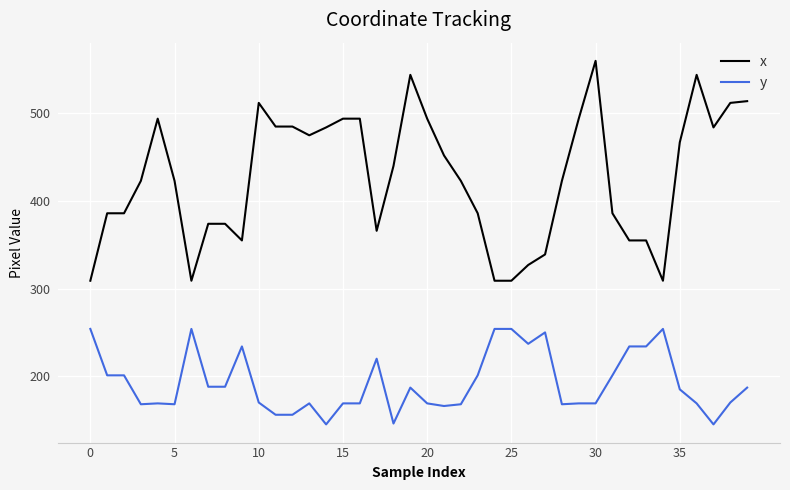

True or false: x and y cross at least once.

False